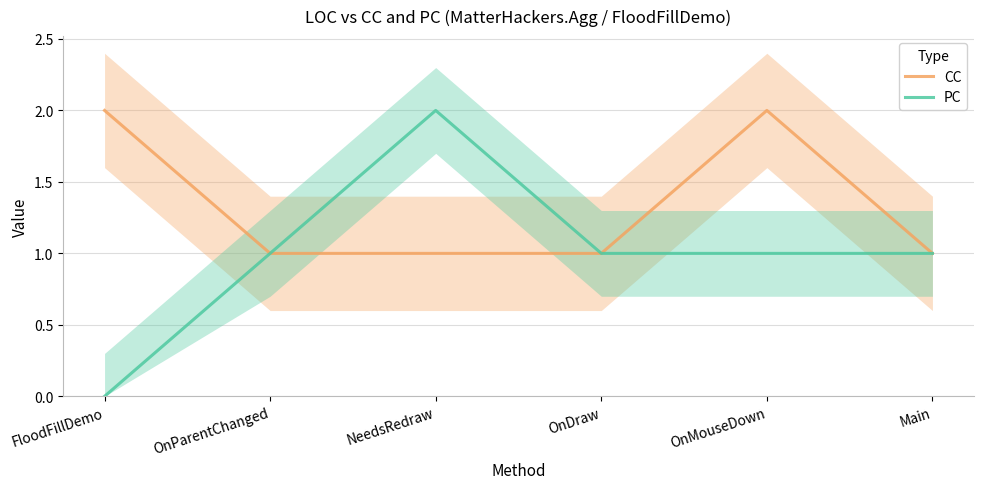

What is the label of the 4th point from the right?

NeedsRedraw